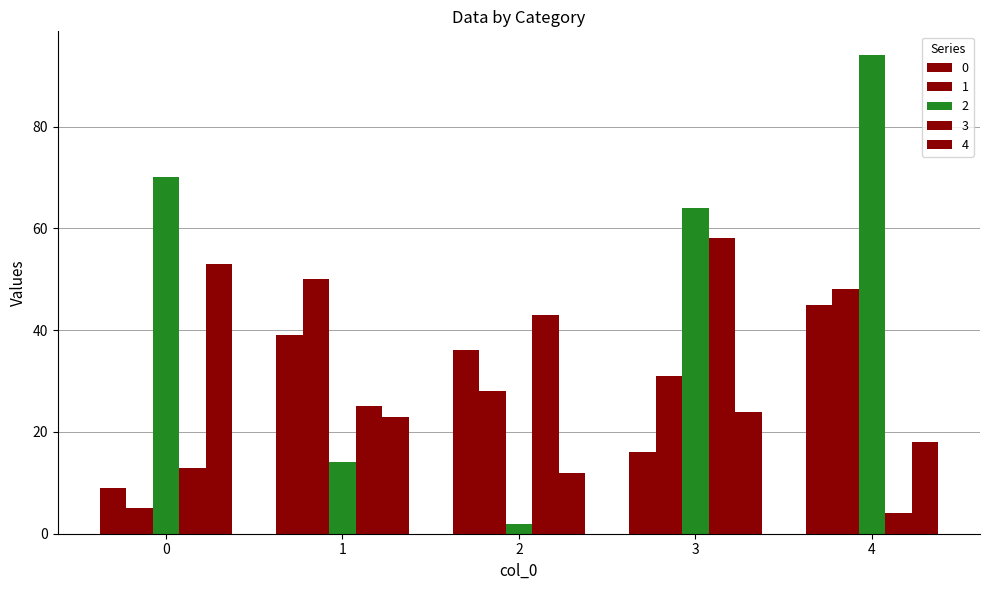

Are the bars grouped side by side (vs. stacked)?

Yes